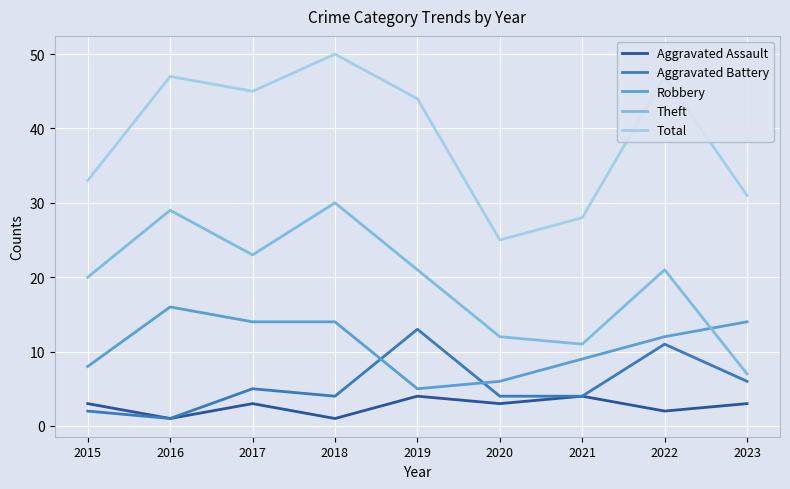

What is the total value across all series at 2020?

50